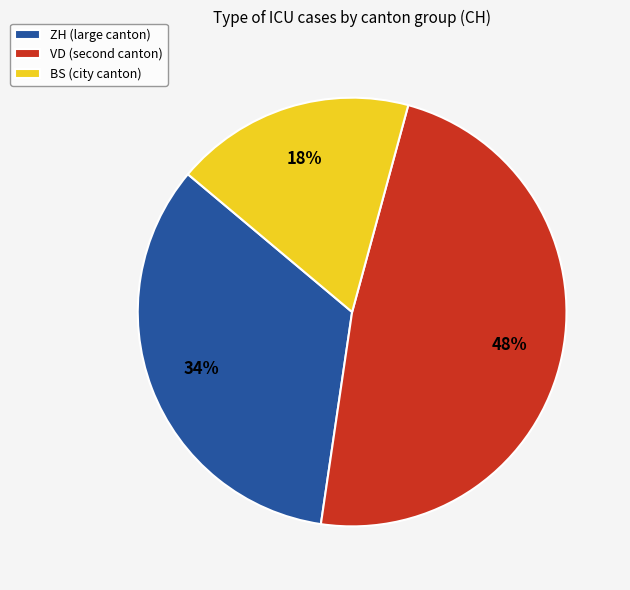

What is the largest slice in the pie chart?

VD